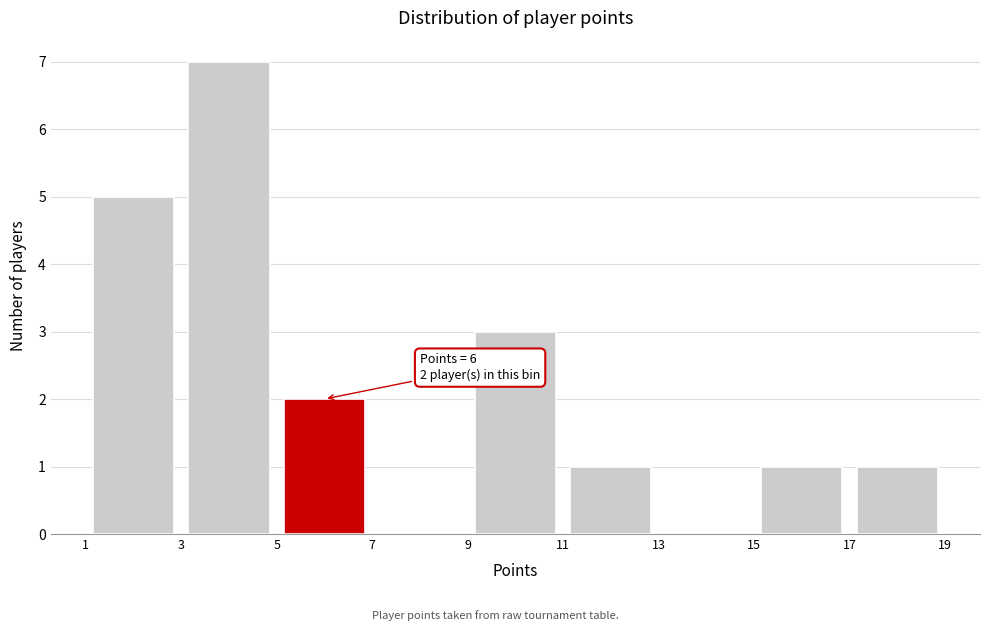

Over which range of the x-axis is the bar tallest?

3 to 5